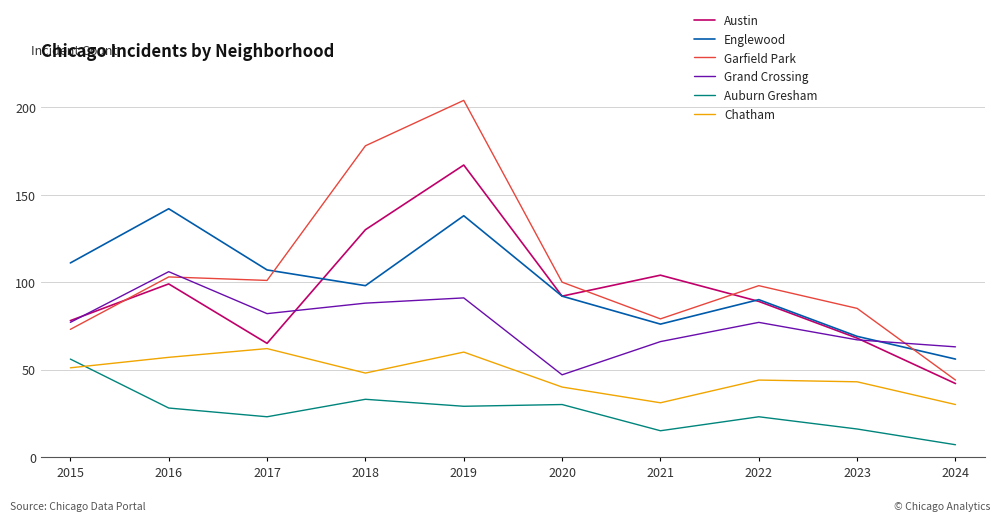

What is the highest value of the Englewood series?

142